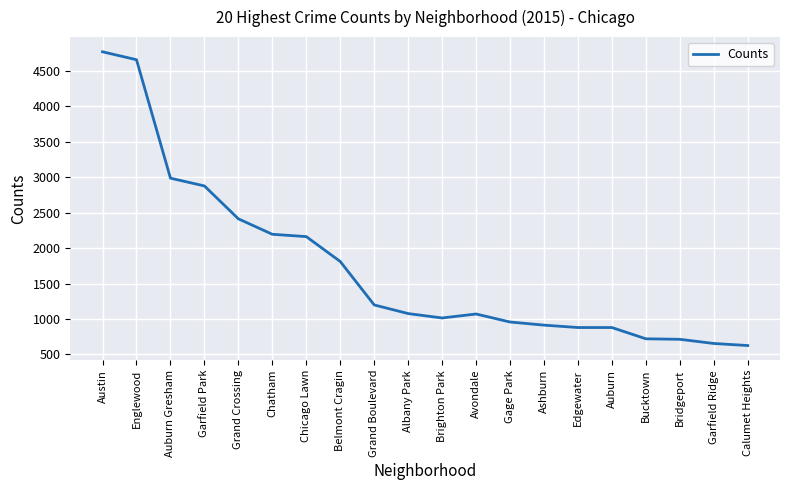

At which category does the chart reach its peak across all series?

Austin